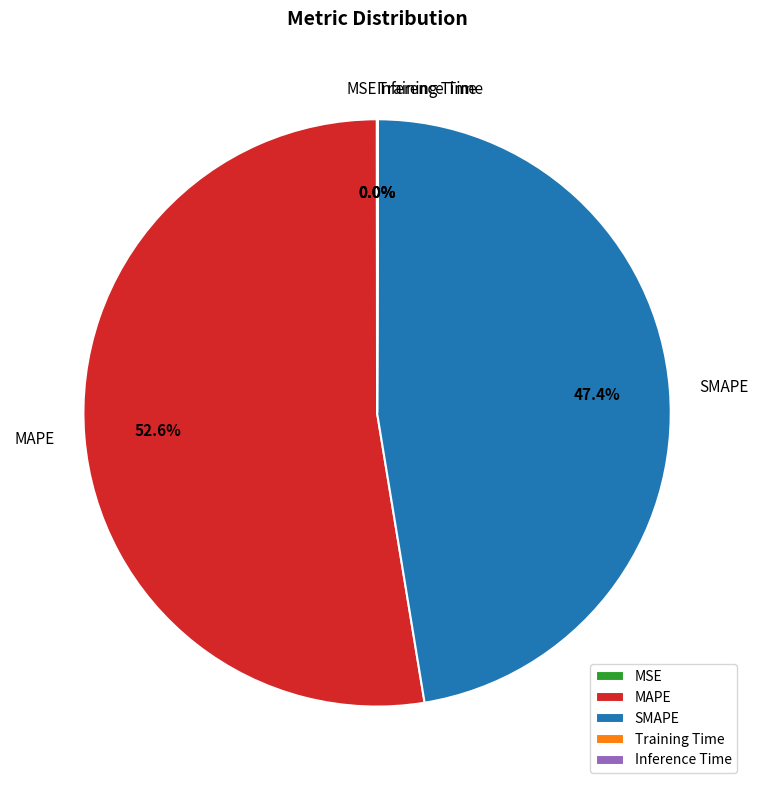

Is there any slice that represents more than half of the pie?

Yes